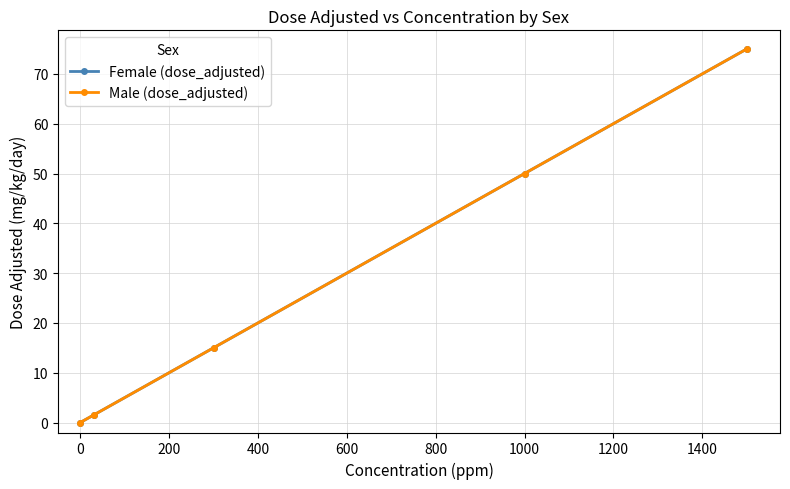

Does the chart have visible grid lines?

Yes